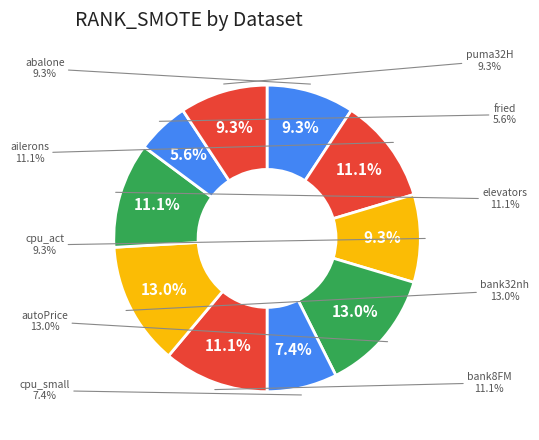

What portion of the pie excludes ailerons?

88.9%